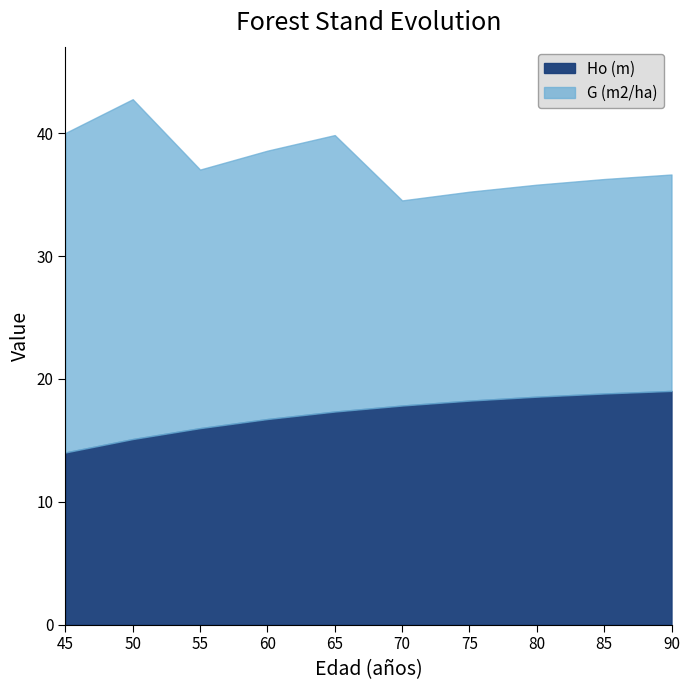

True or false: the data shows 16.7 at 60.

True